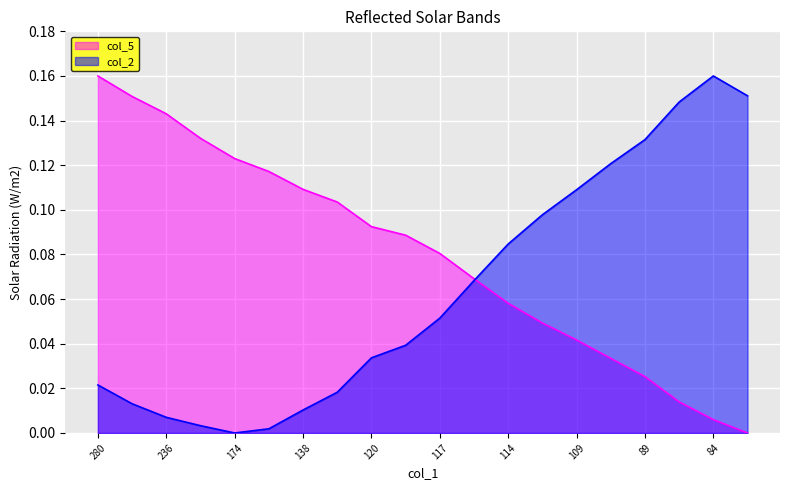

Reading right to left, extract all data points from this chart.

col_5: 0.0	0.0	0.0	0.0	0.0	0.0	0.0	0.1	0.1	0.1	0.1	0.1	0.1	0.1	0.1	0.1	0.1	0.1	0.2	0.2
col_2: 0.2	0.2	0.1	0.1	0.1	0.1	0.1	0.1	0.1	0.1	0.0	0.0	0.0	0.0	0.0	0.0	0.0	0.0	0.0	0.0